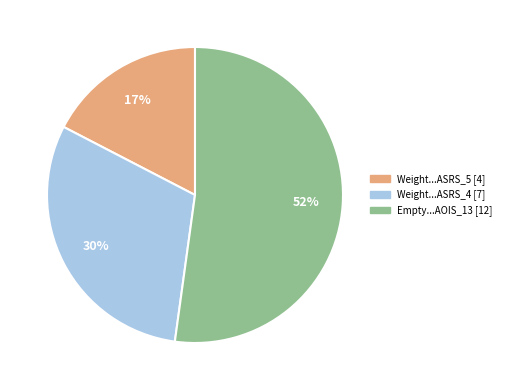

Does any single category account for the majority?

Yes